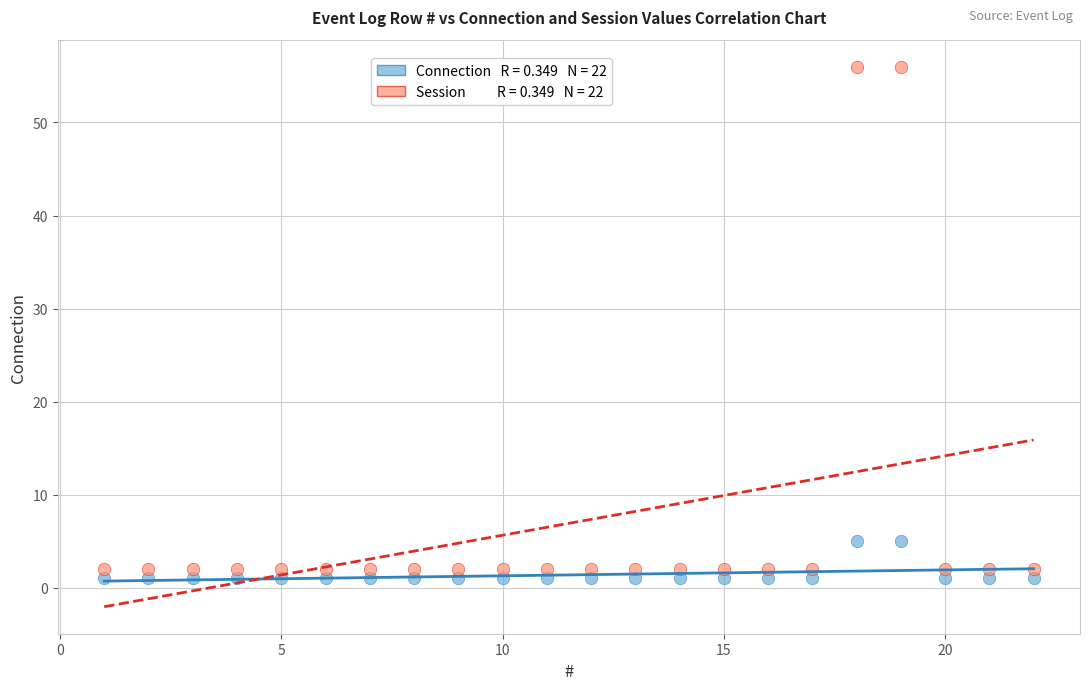

Across all data points, what is the range of X values (max minus min)?

21